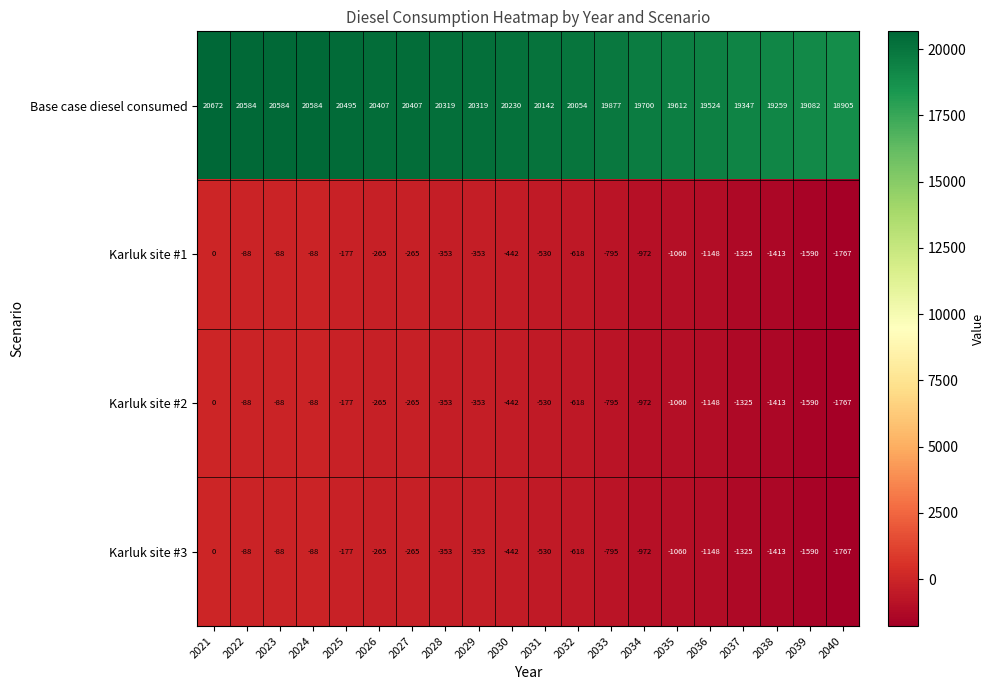

What is the difference between the maximum and minimum values in the Karluk site #3 series?

1767